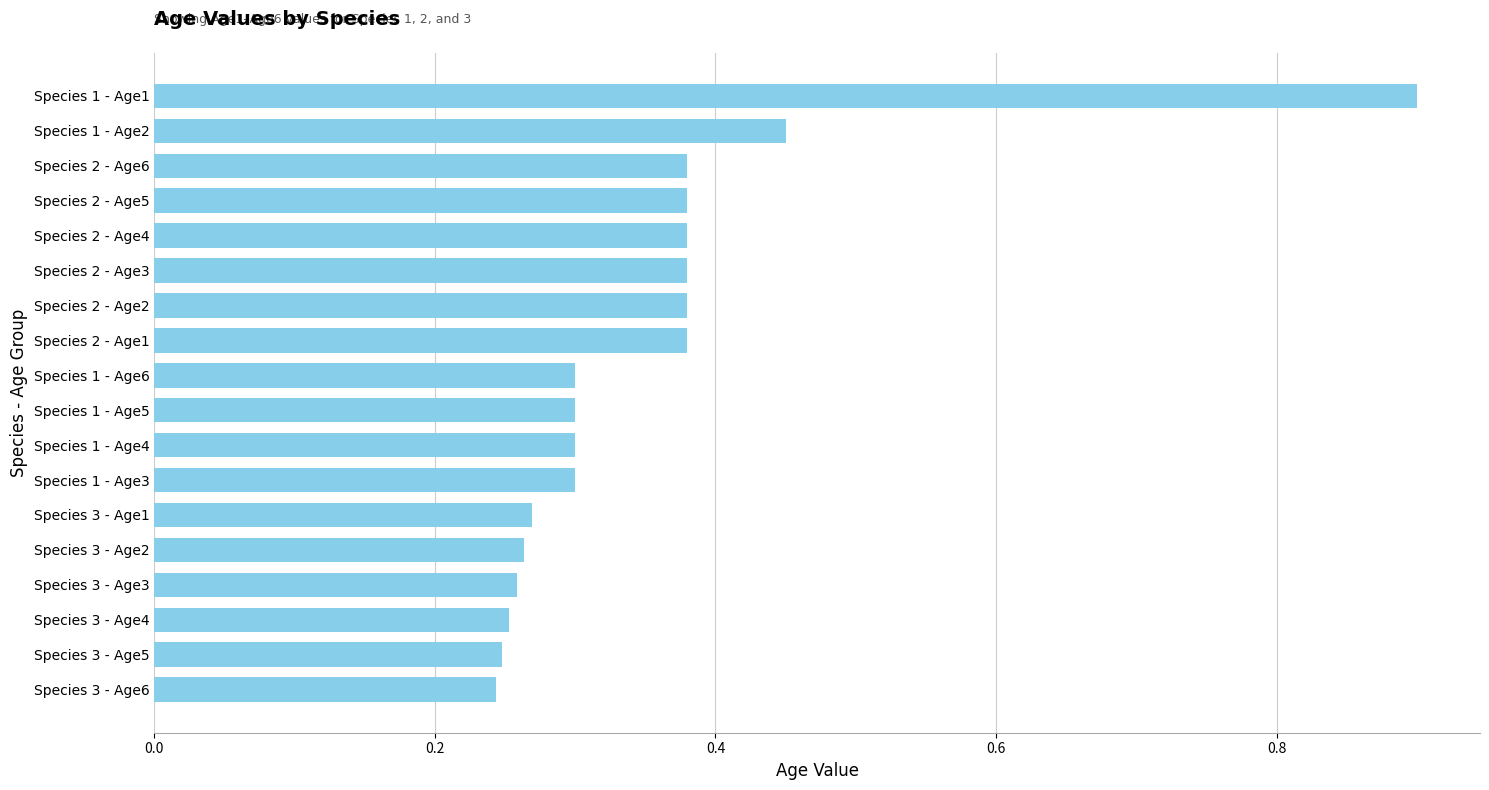

Count the values in the range 0 to 1.

18